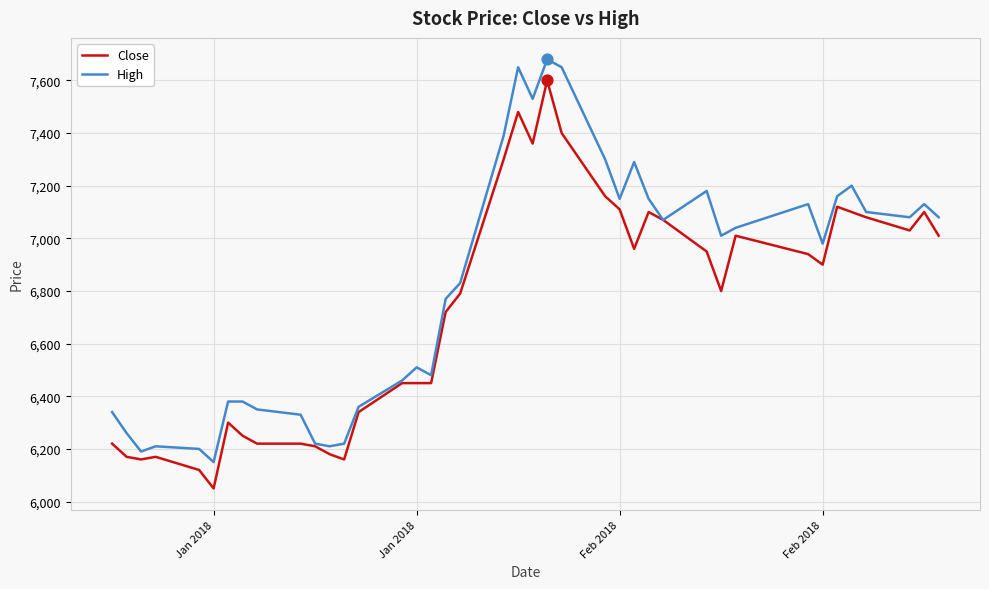

Which series has the largest total across all categories?

High